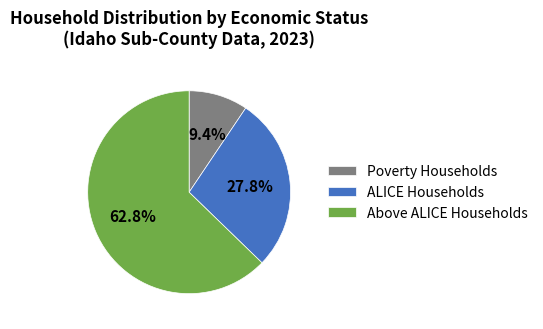

Rank the categories by value from lowest to highest.

Poverty Households, ALICE Households, Above ALICE Households